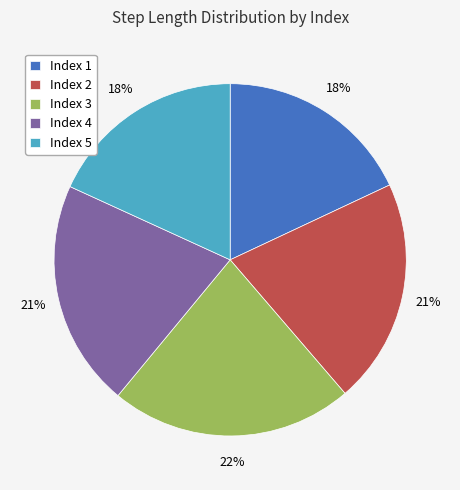

To the nearest percent, what is the combined percentage of Index 4 and Index 3?

43%